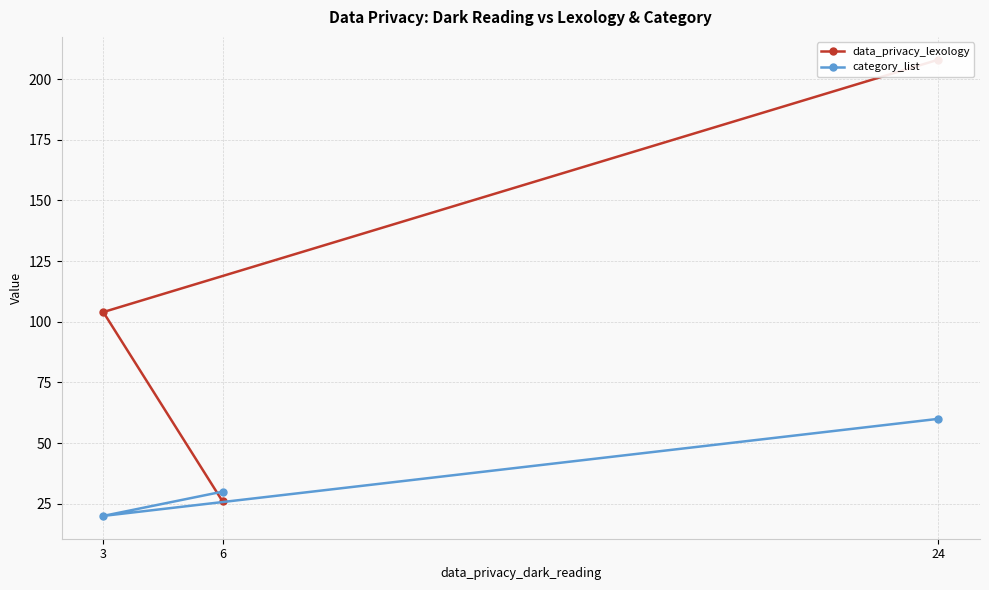

Count the number of data series in this chart.

2